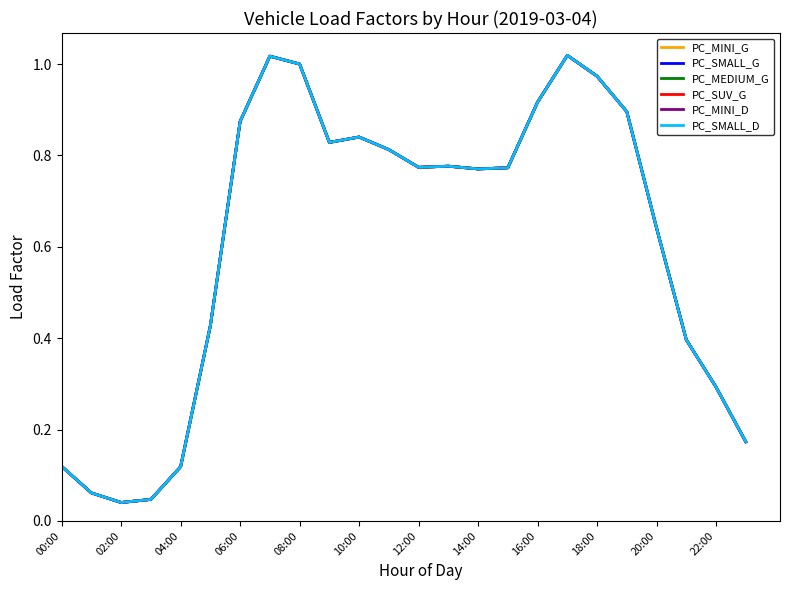

At which category is the sum across all series the highest?

17